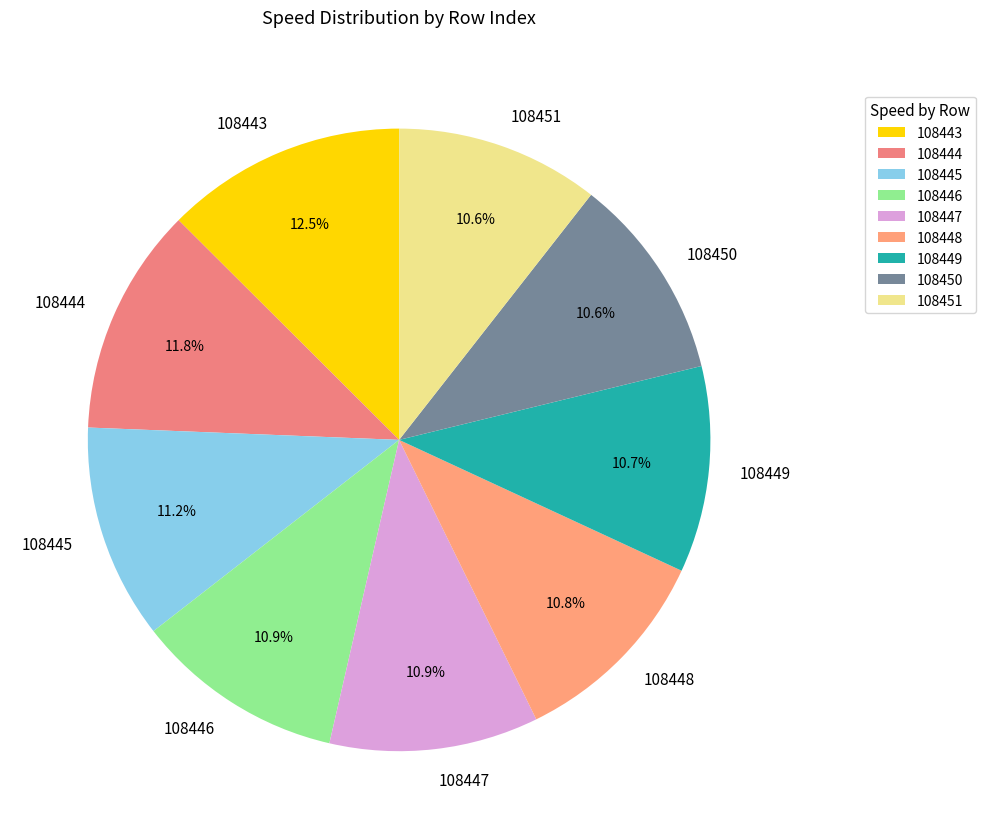

To the nearest percent, what portion does 108448 represent?

11%